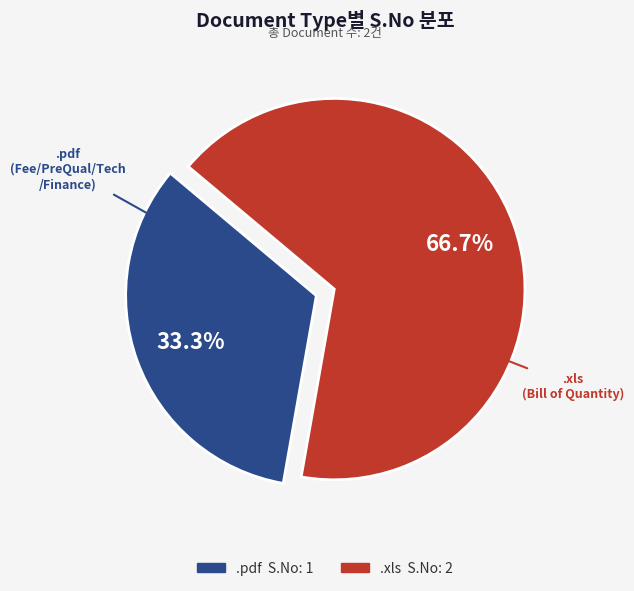

Is there a majority slice in this chart?

Yes